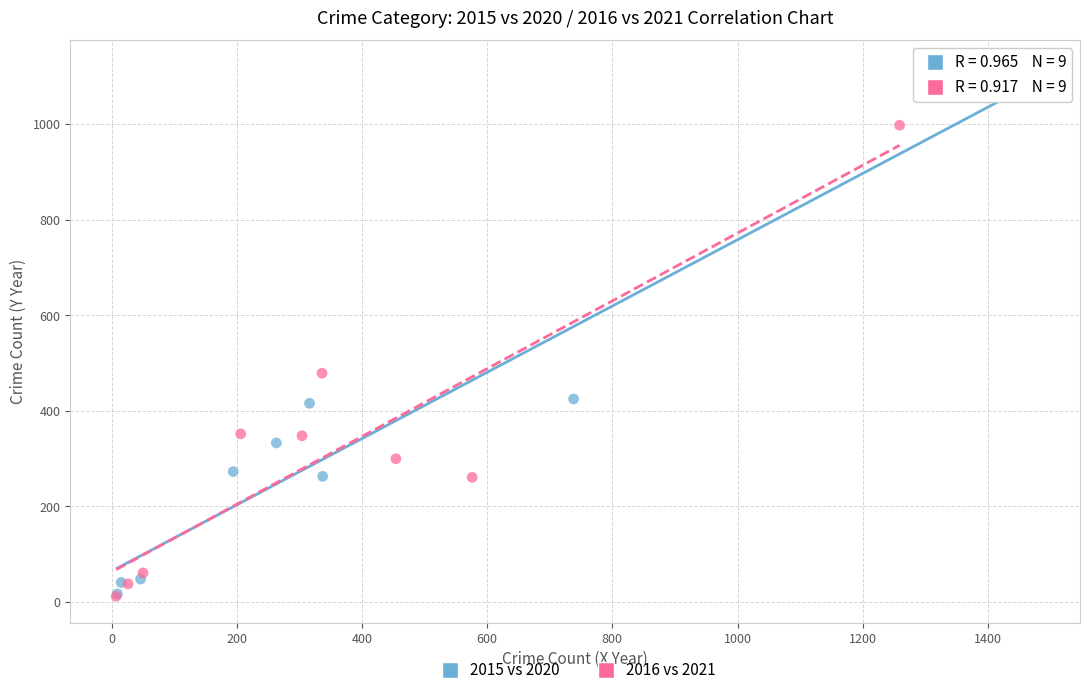

Which series has the widest spread of Y values?

2015 vs 2020